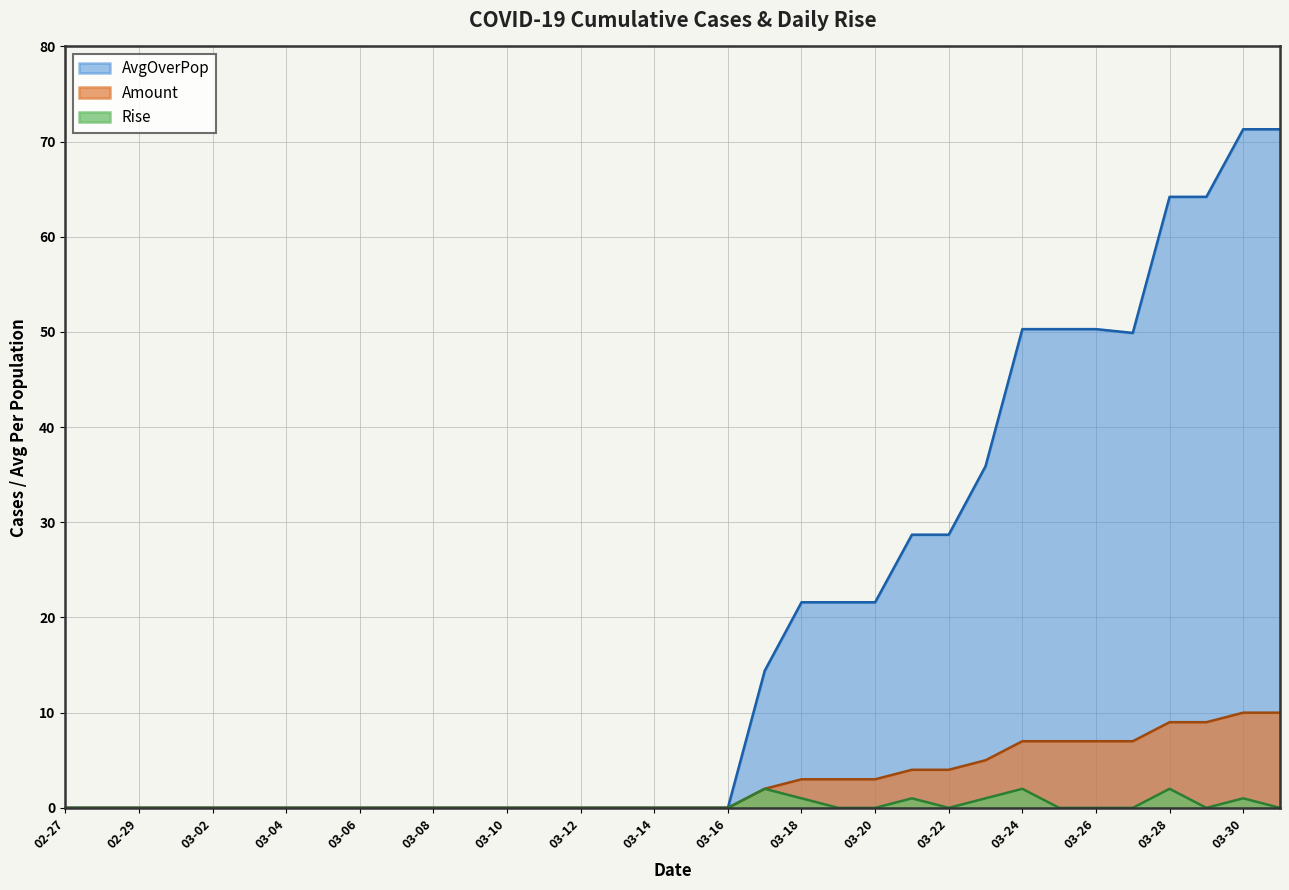

What position from the left is 03-03?

6